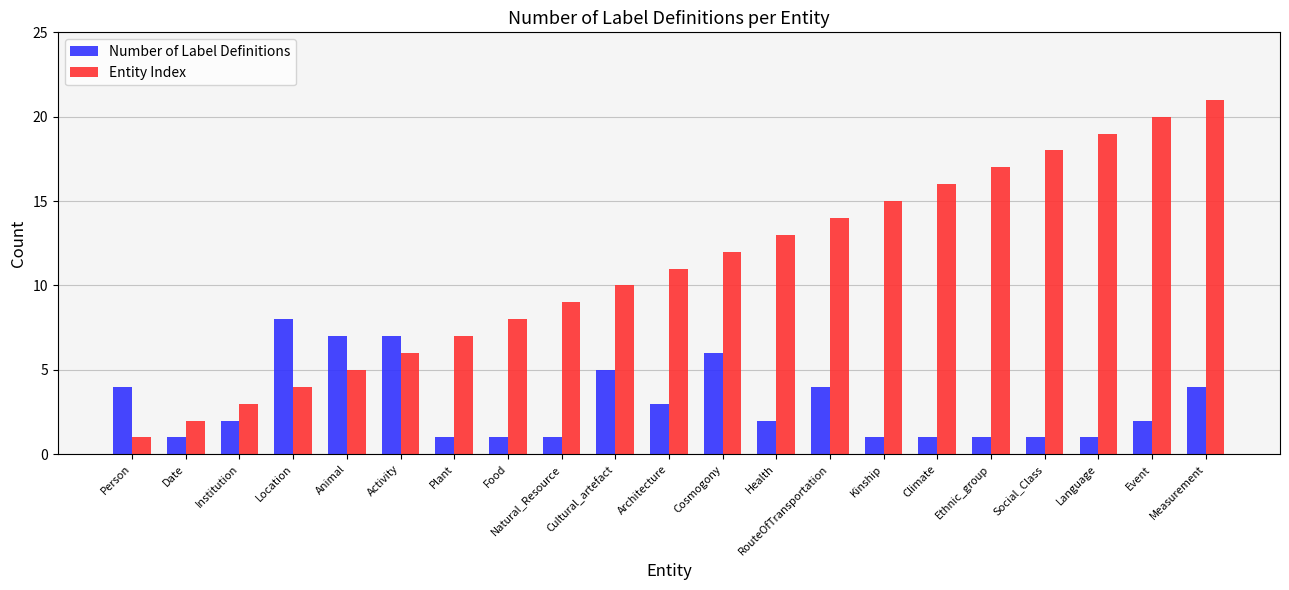

What is the difference between the Entity Index values at RouteOfTransportation and Food?

6